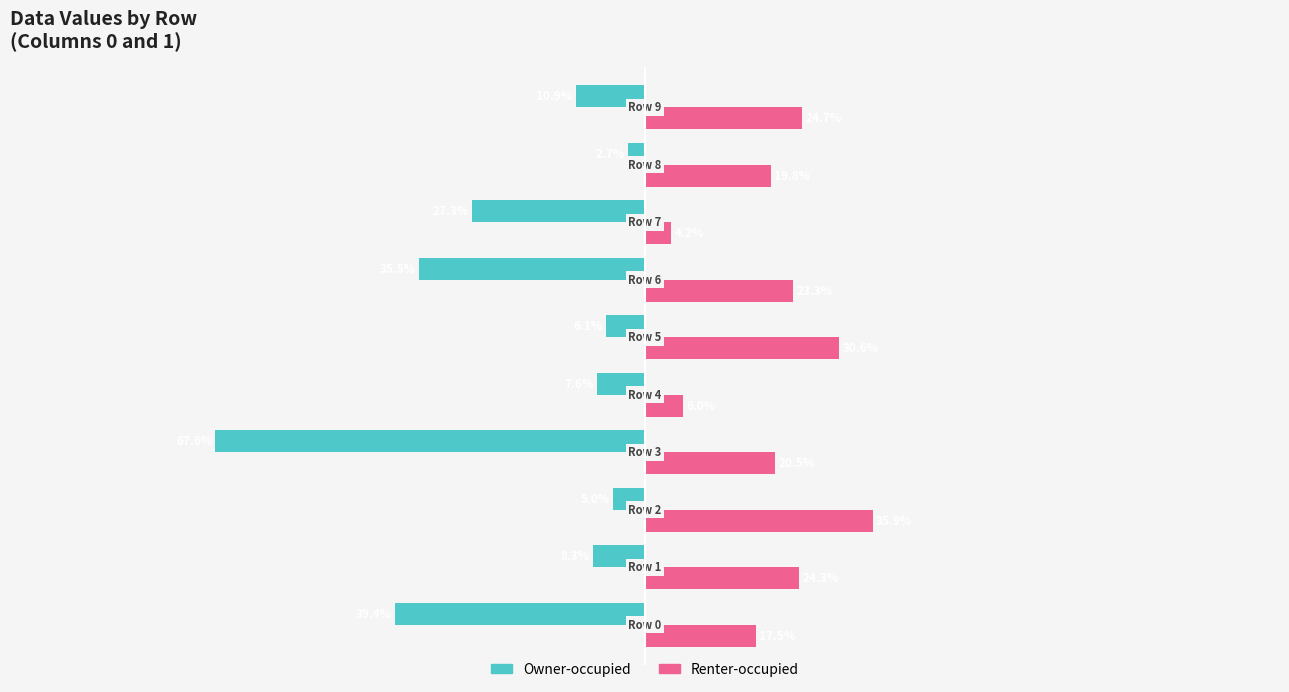

What are all the series names shown in the legend?

Owner-occupied, Renter-occupied